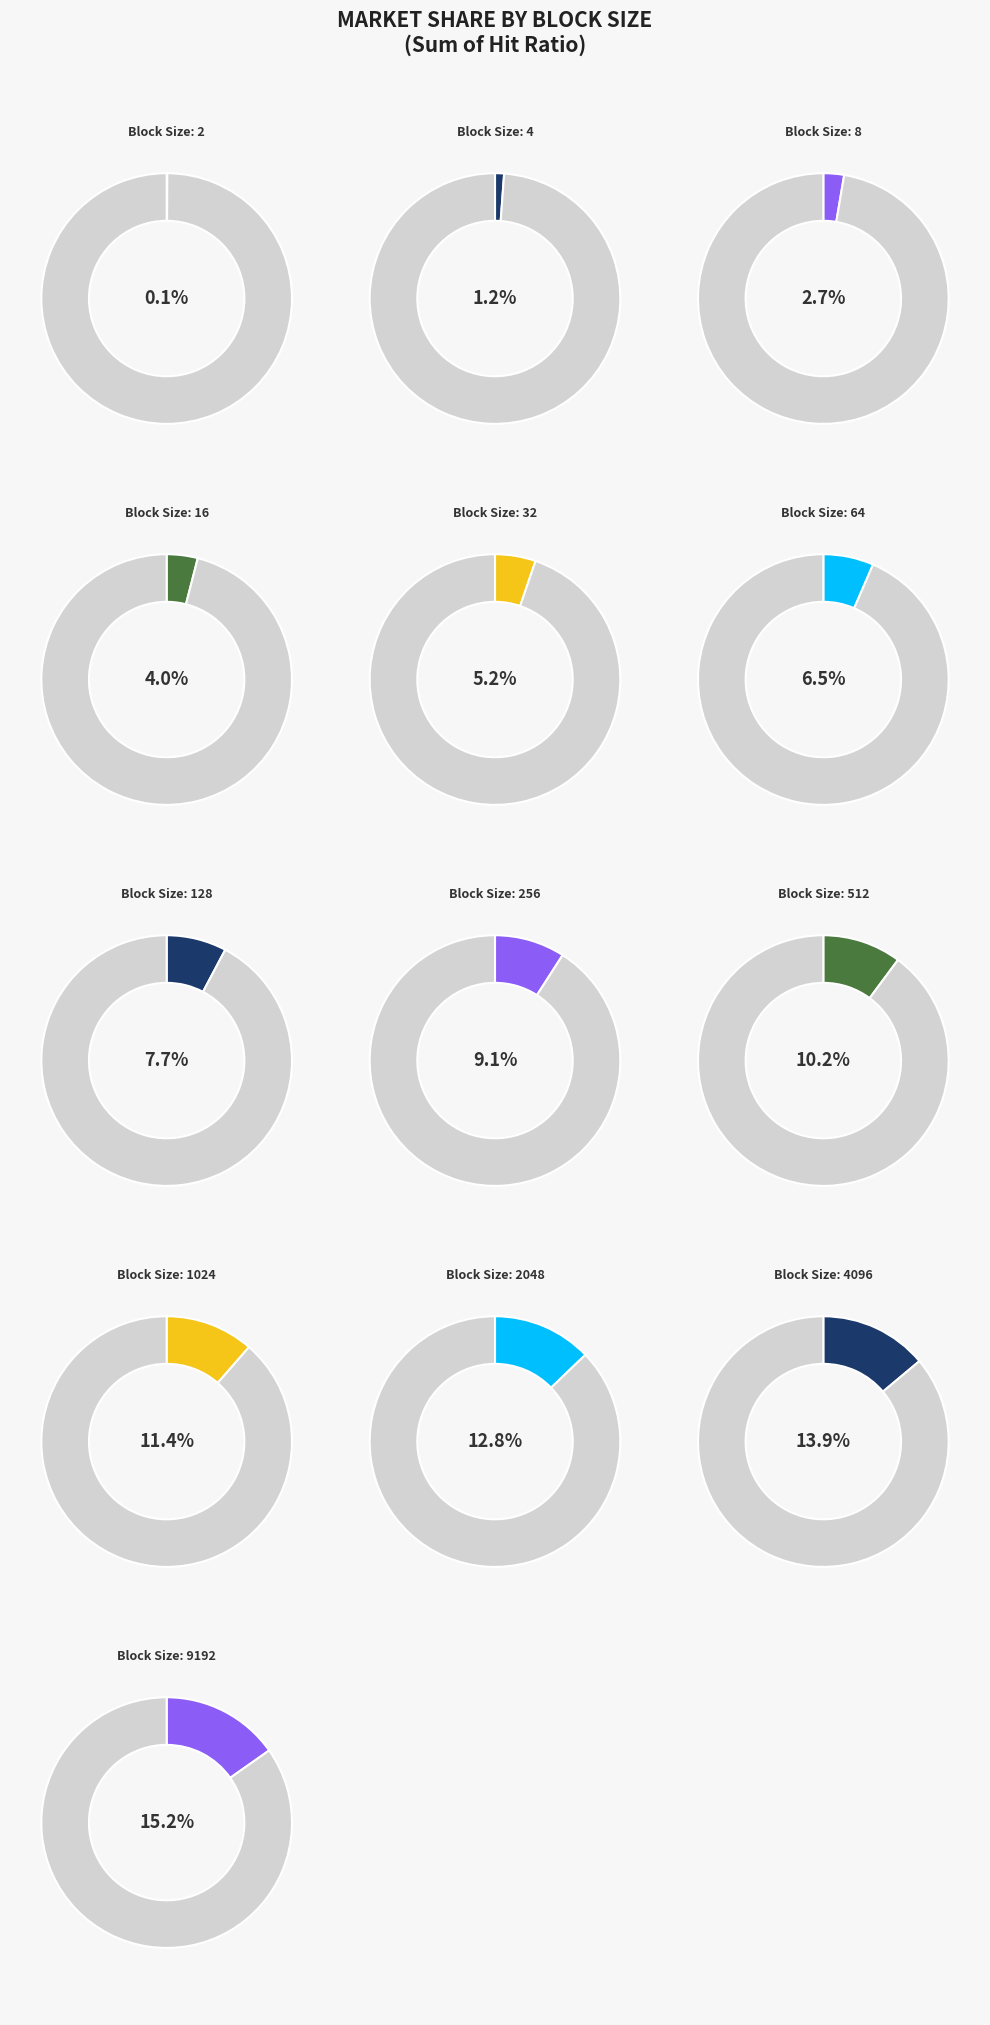

What percentage do 128 and 4096 together represent?

21.6%